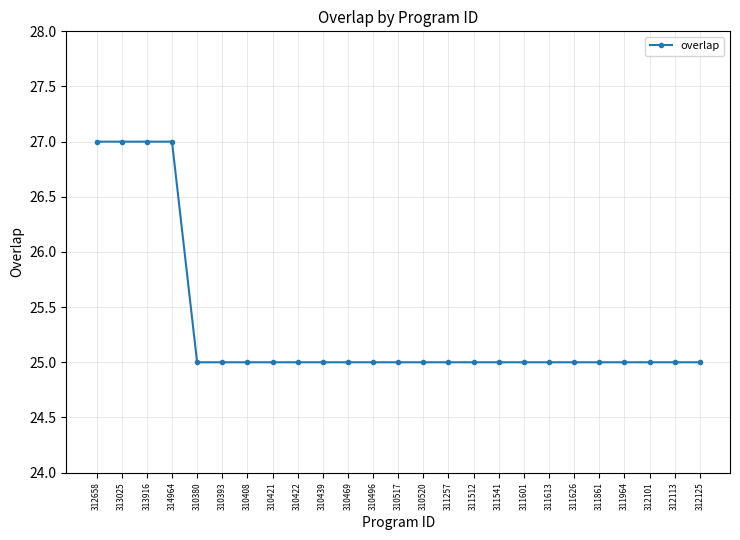

What is the average value?

25